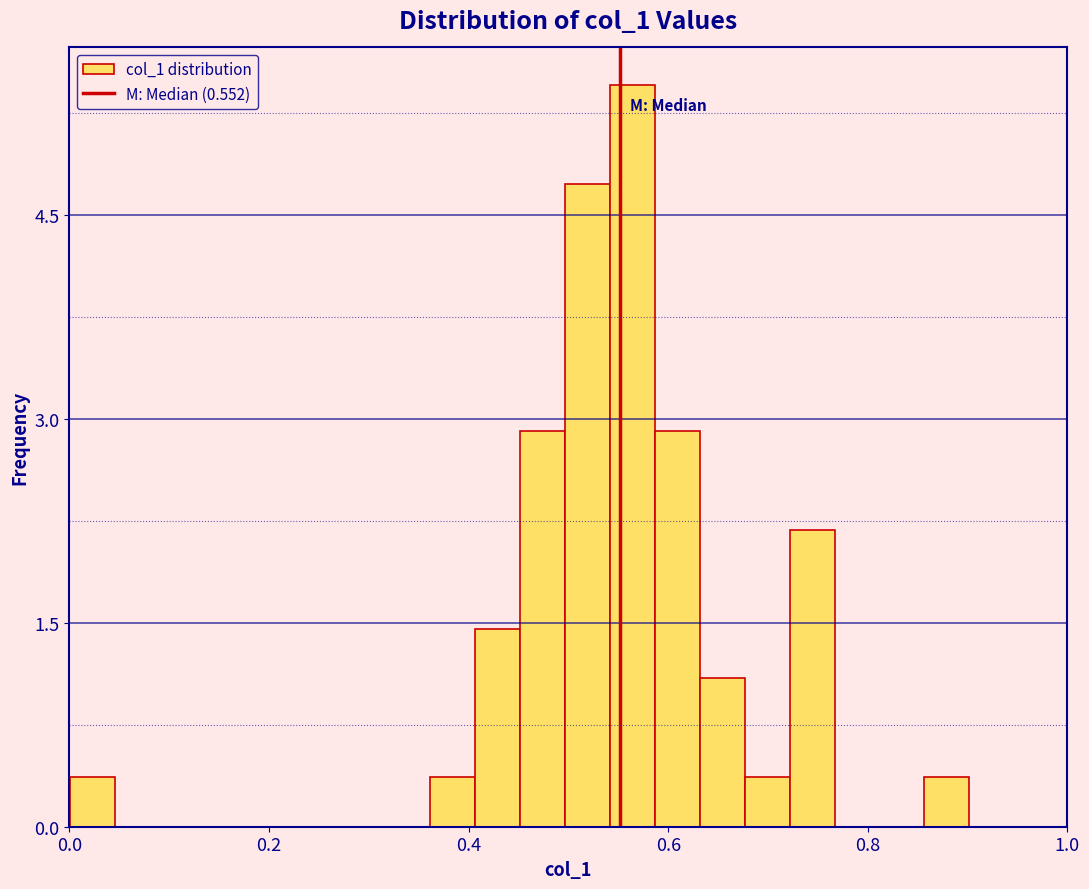

Read against the x-axis, roughly where is the centre of the tallest bar?

0.56